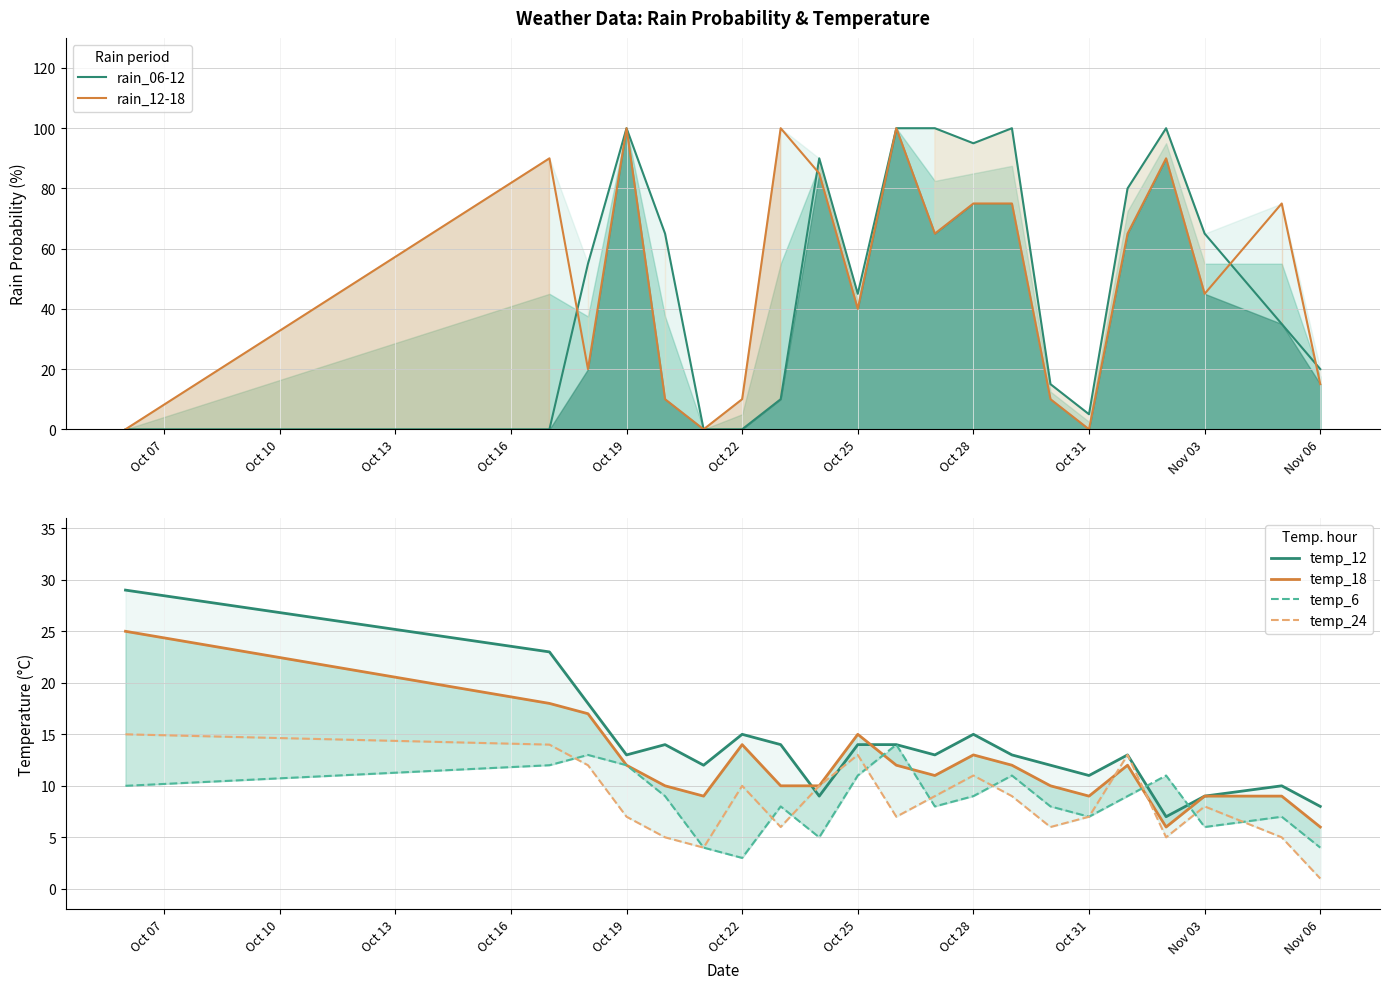

How many lines are shown in the chart?

6